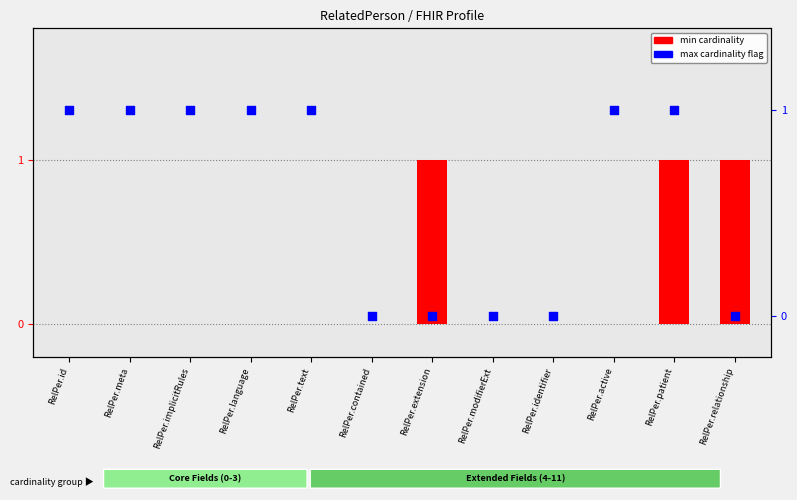

Is the value of max cardinality flag at RelPer.contained greater than the value of min cardinality at RelPer.contained?

No